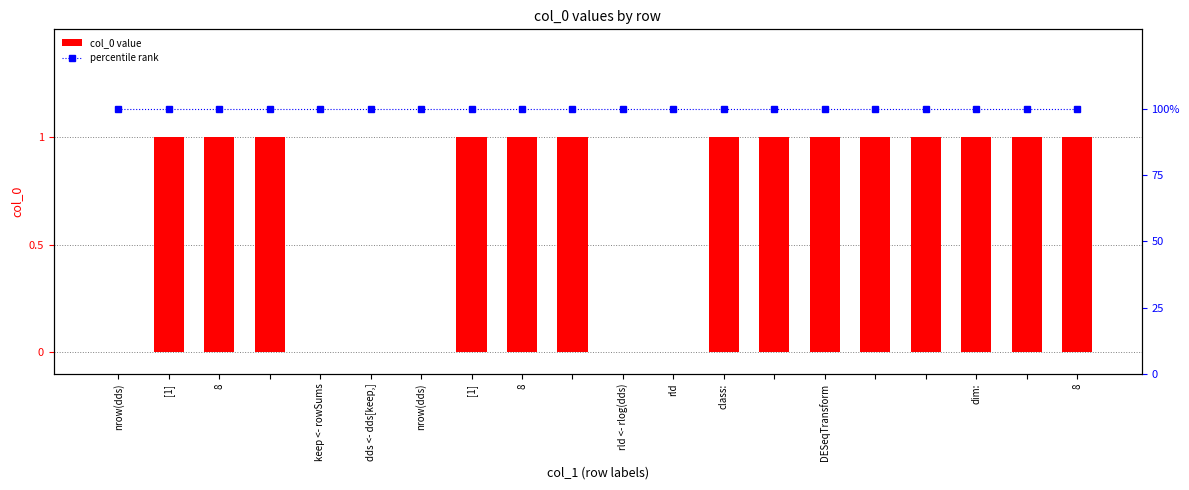

Rank the series at DESeqTransform from lowest to highest value.

col_0 value, percentile rank